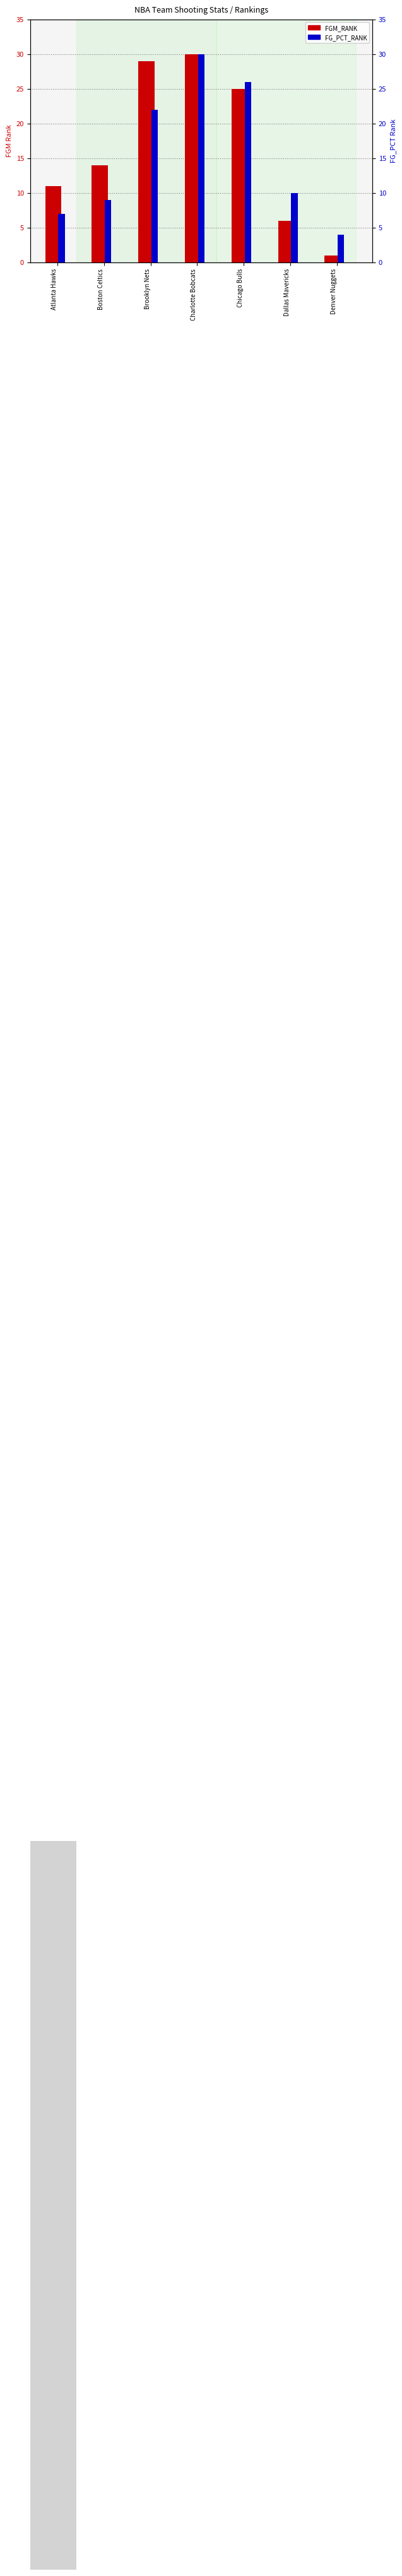

How many values in the FGM_RANK series are below 14?

3